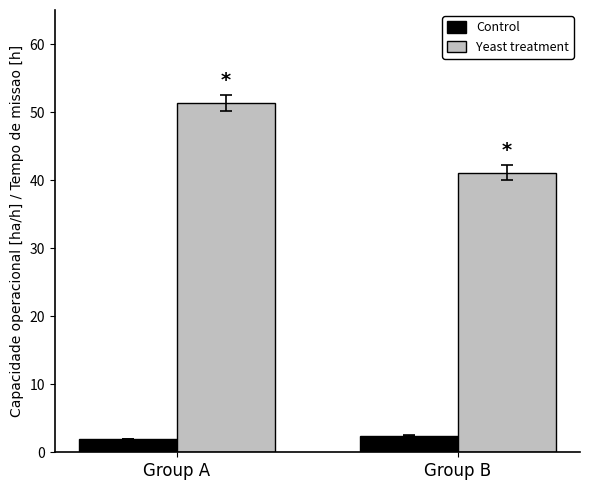

Which series has the widest spread of values?

Yeast treatment